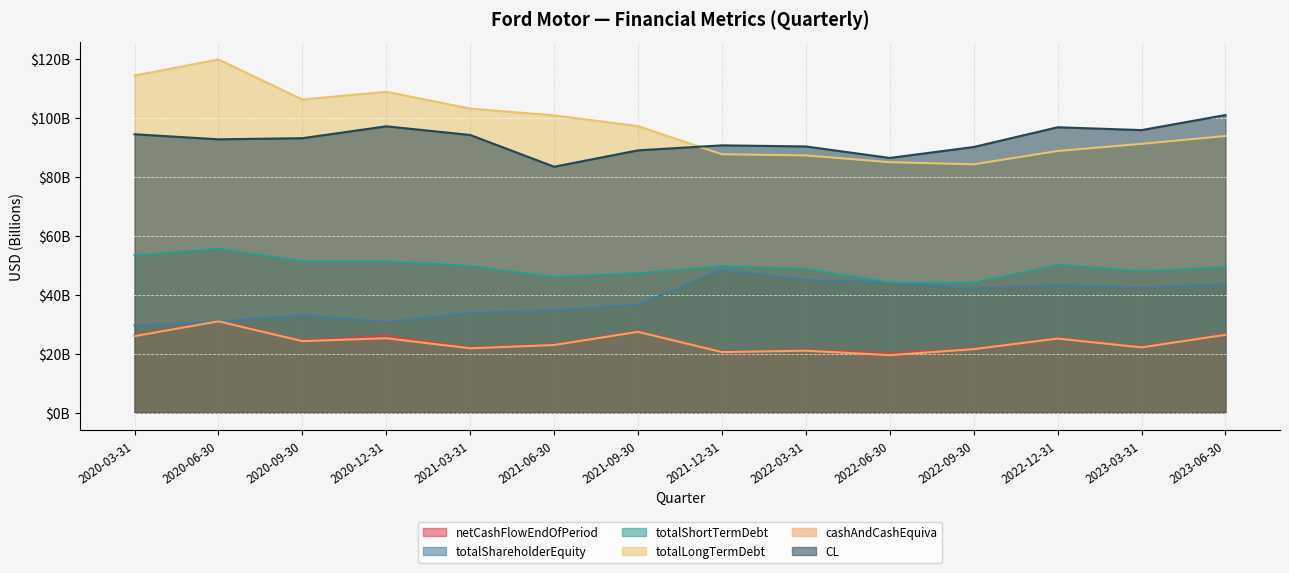

The value of netCashFlowEndOfPeriod at 2020-06-30 is 12.3. True or false?

False